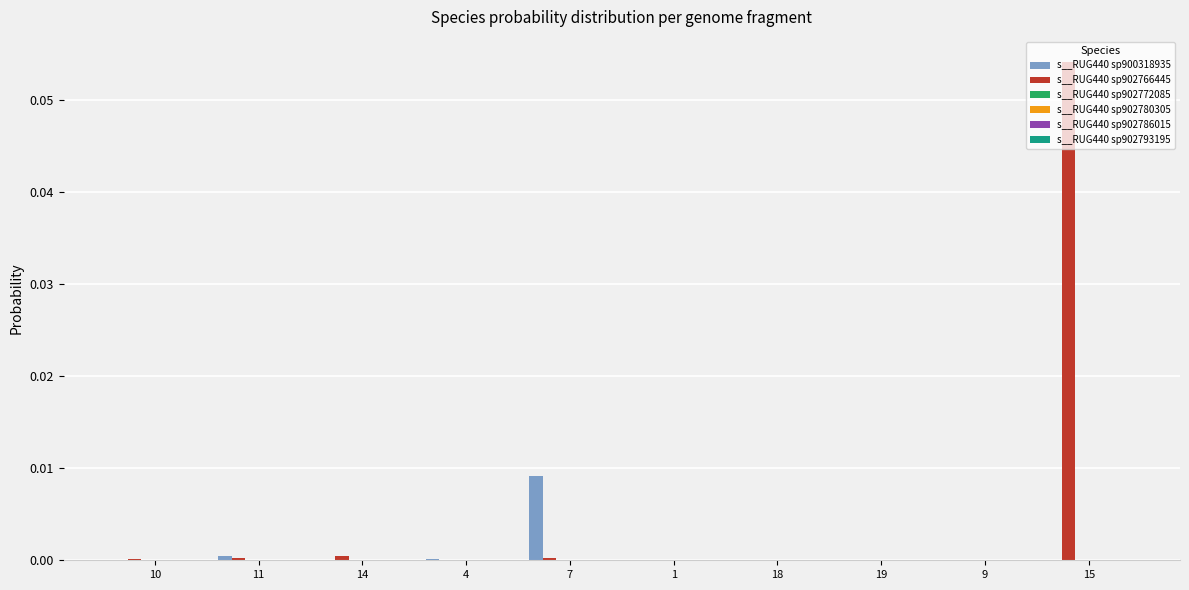

At which category is the sum across all series the highest?

15